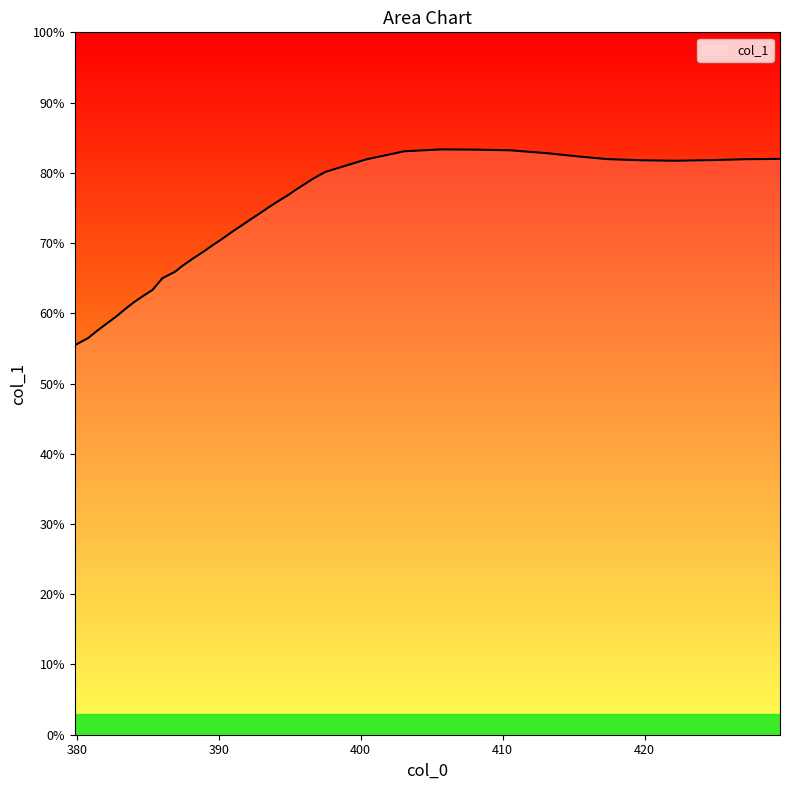

Is this an area chart (filled region under the line)?

Yes